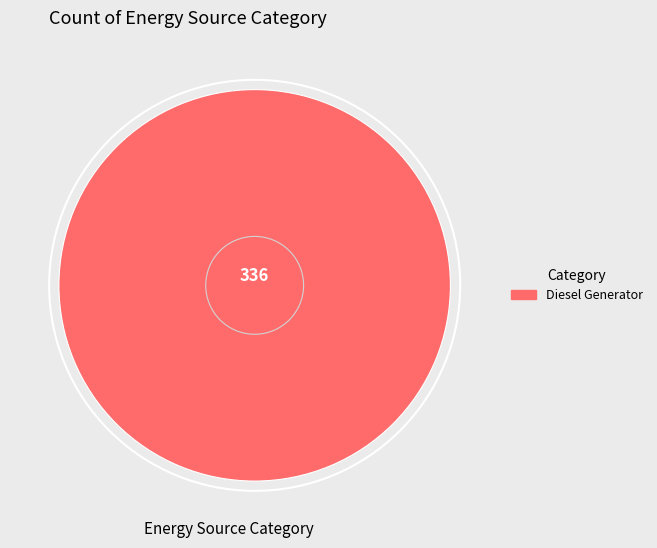

Is there any slice that represents more than half of the pie?

Yes